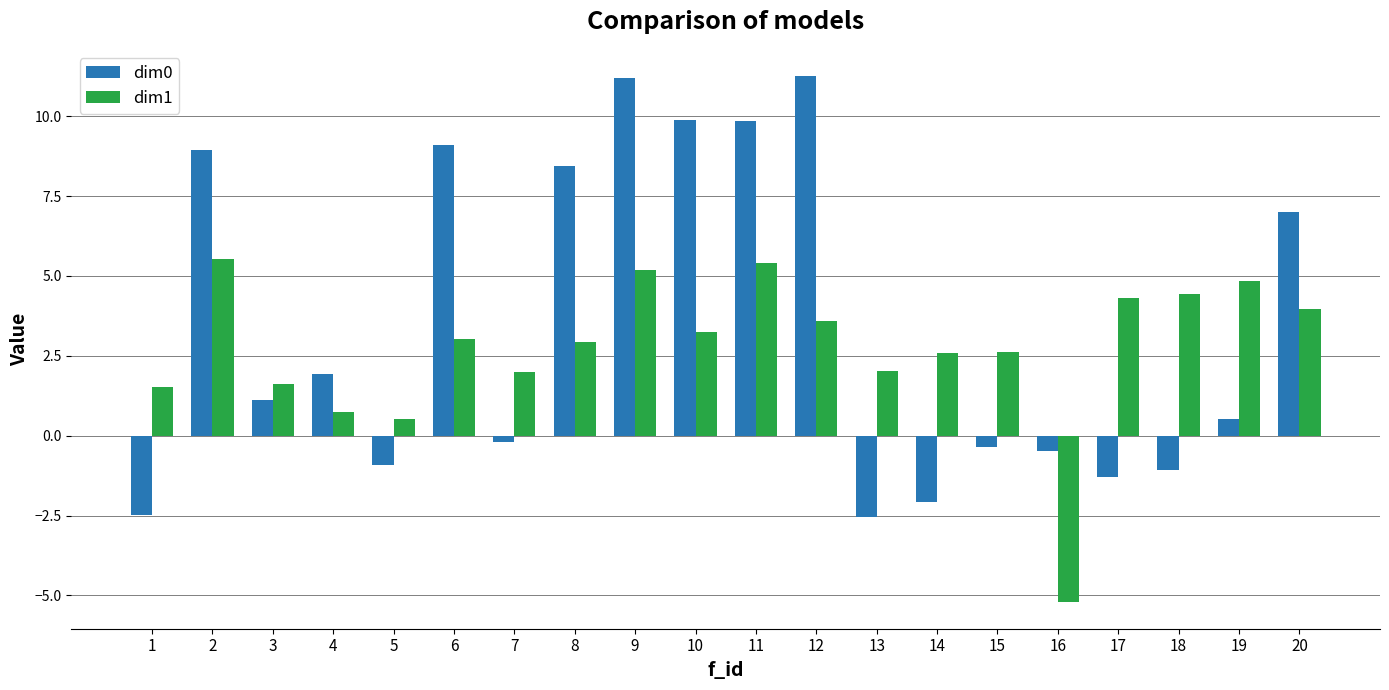

Is the value of dim0 at 12 greater than the value of dim1 at 19?

Yes